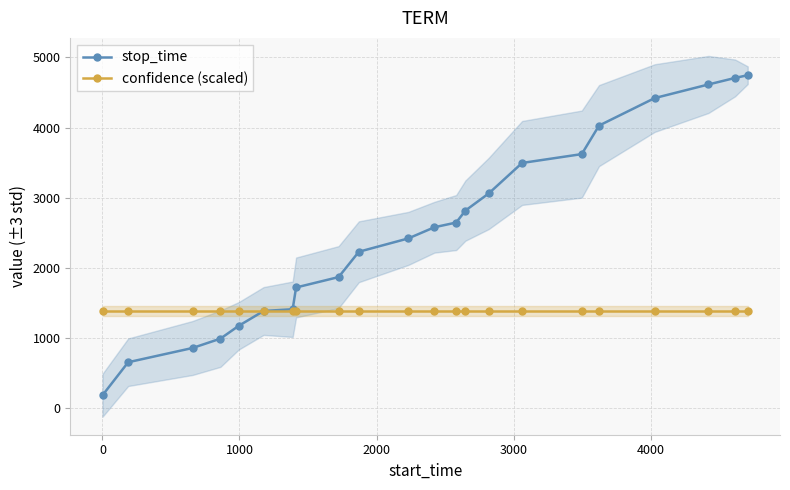

What is the highest value of the stop_time series?

4746.0